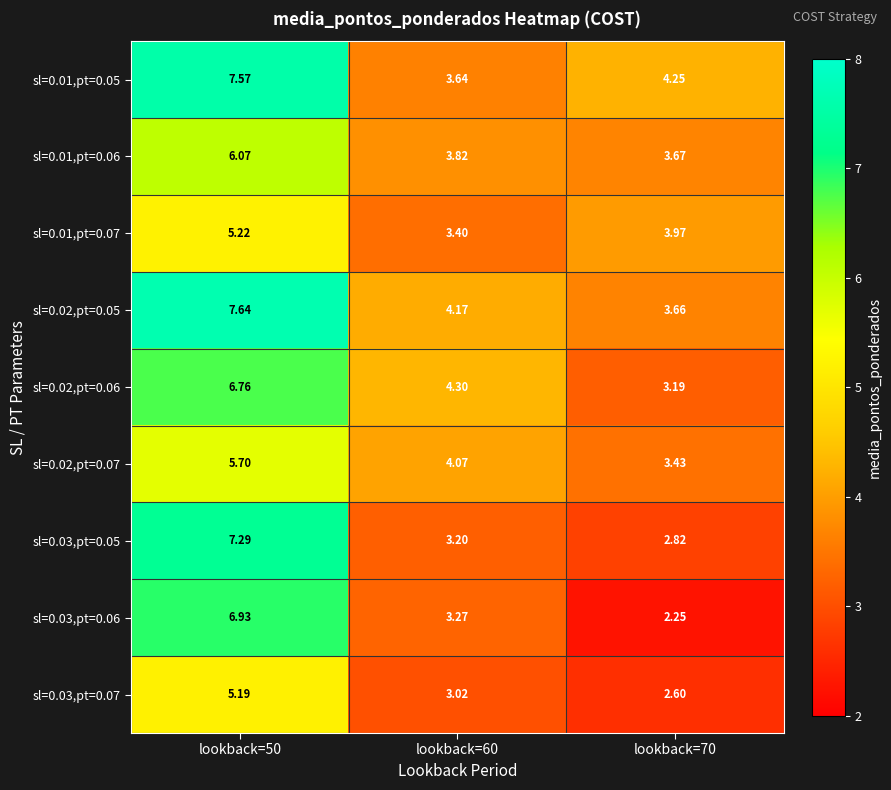

Which label corresponds to the smallest value in the chart?

lookback=70